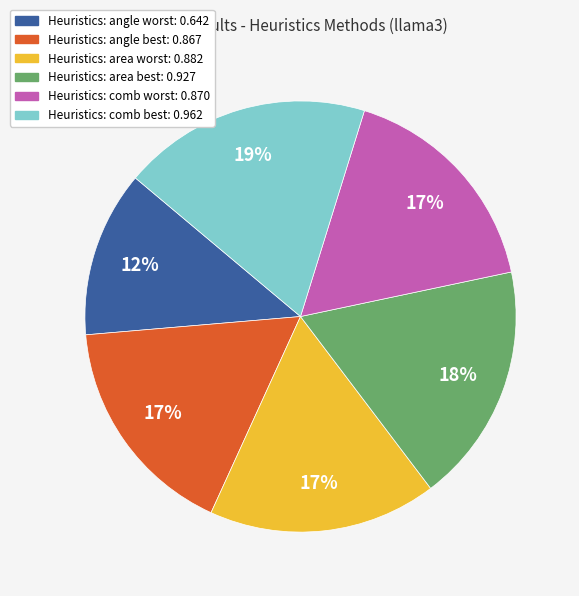

What percentage is the Heuristics: area worst slice, to the nearest percent?

17%